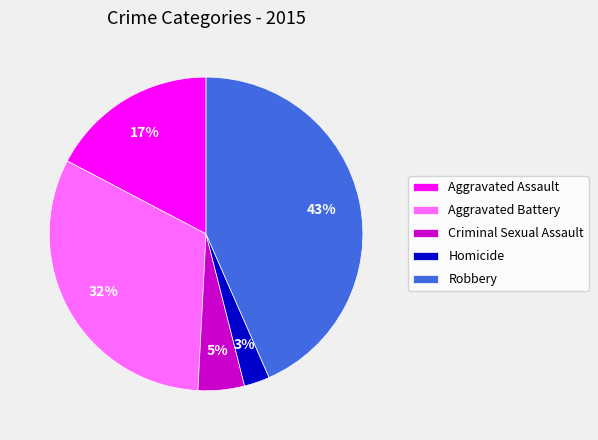

To the nearest percent, what percentage of the pie is Robbery?

43%